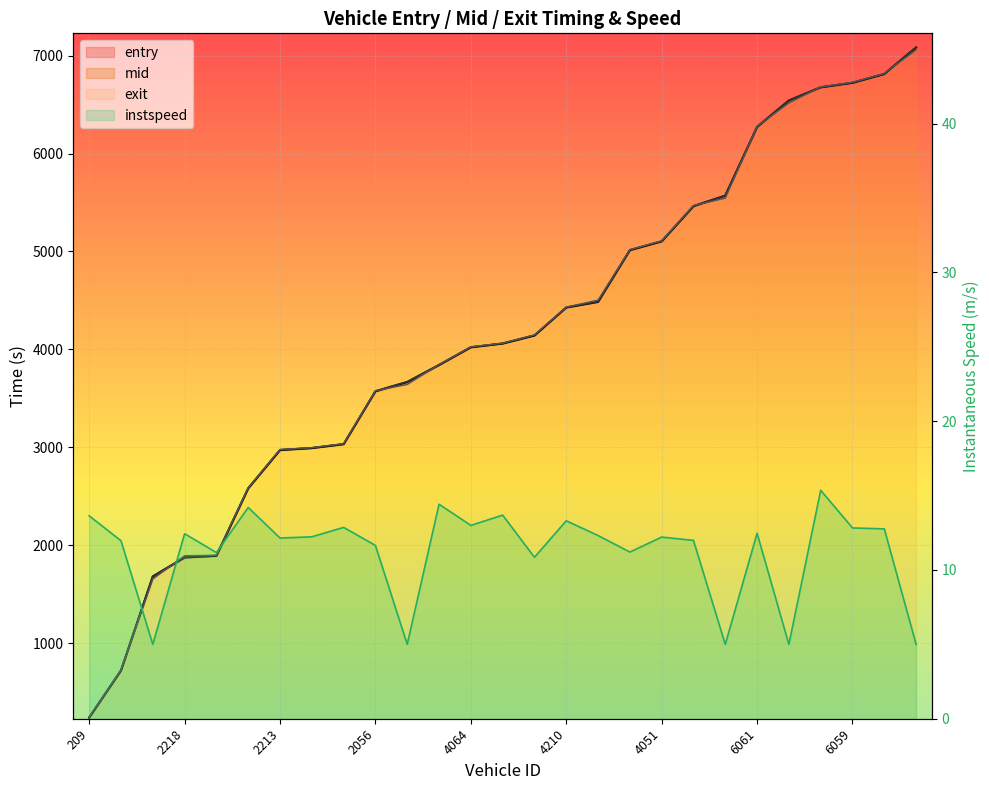

What is the label of the 19th point from the right?

2073